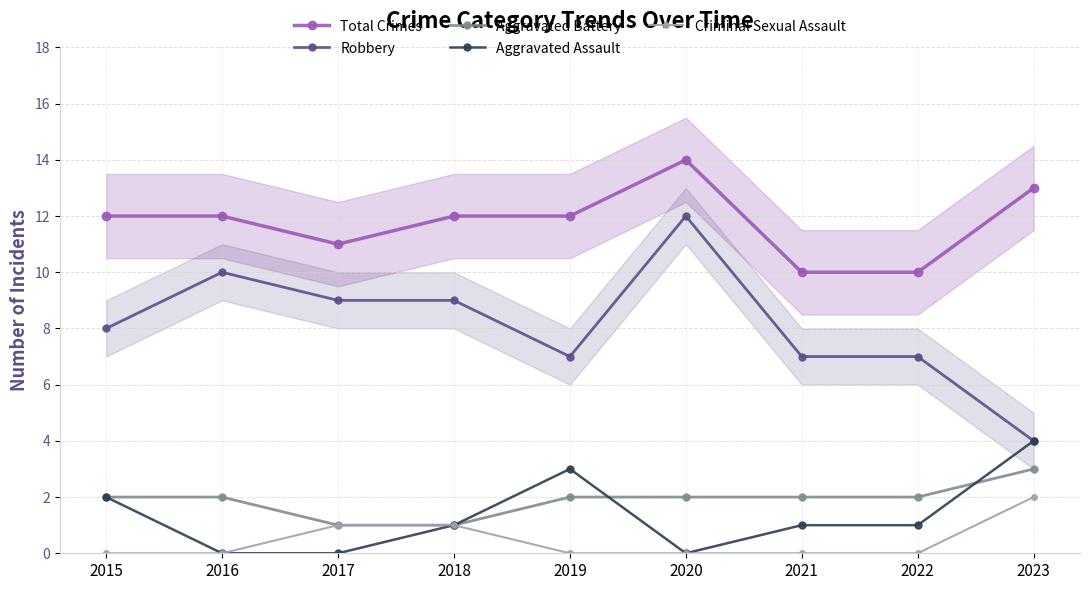

Where does the Aggravated Assault series first go above 1?

2015